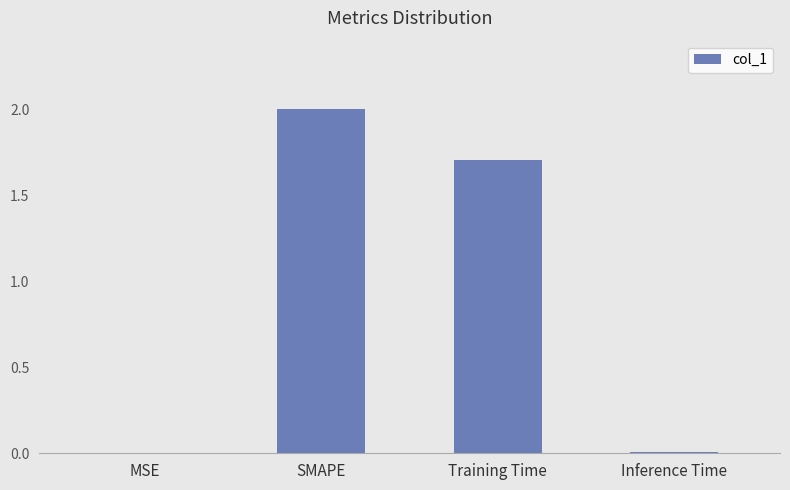

The value at SMAPE is 2.9. True or false?

False